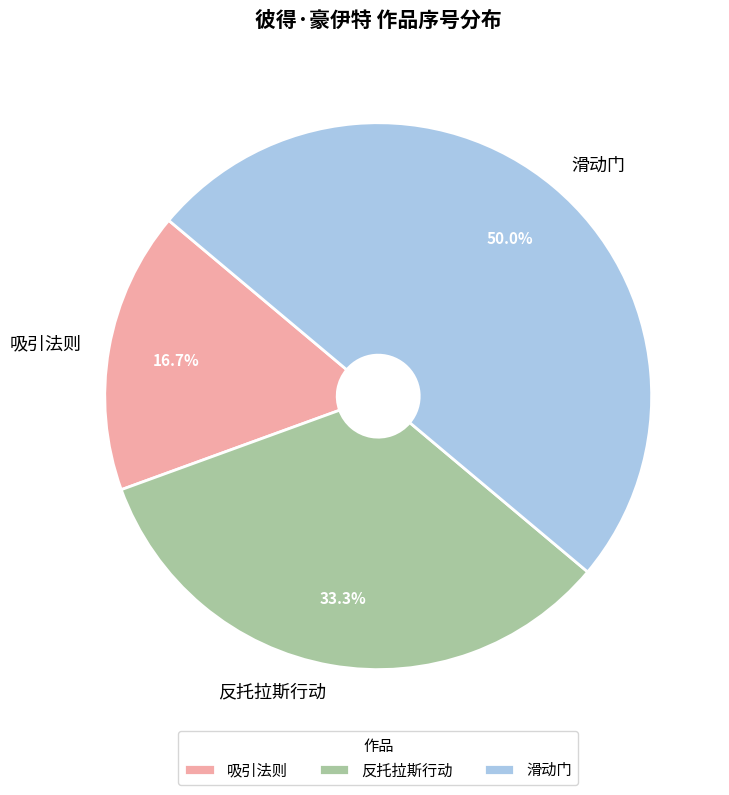

Is it true that 吸引法则 is 17% of the pie?

True